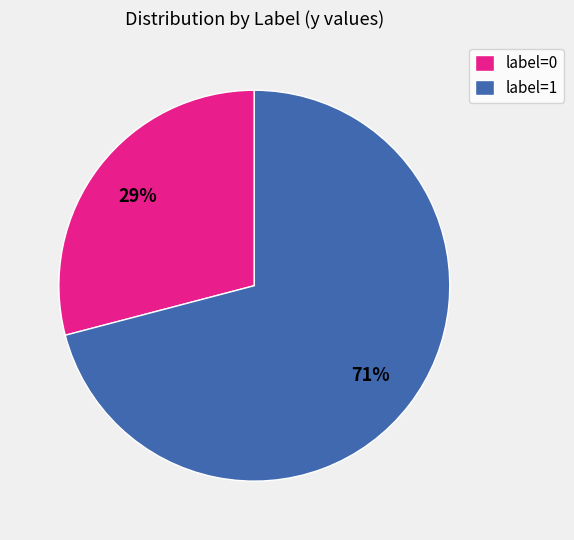

To the nearest percent, what portion does label=0 represent?

29%